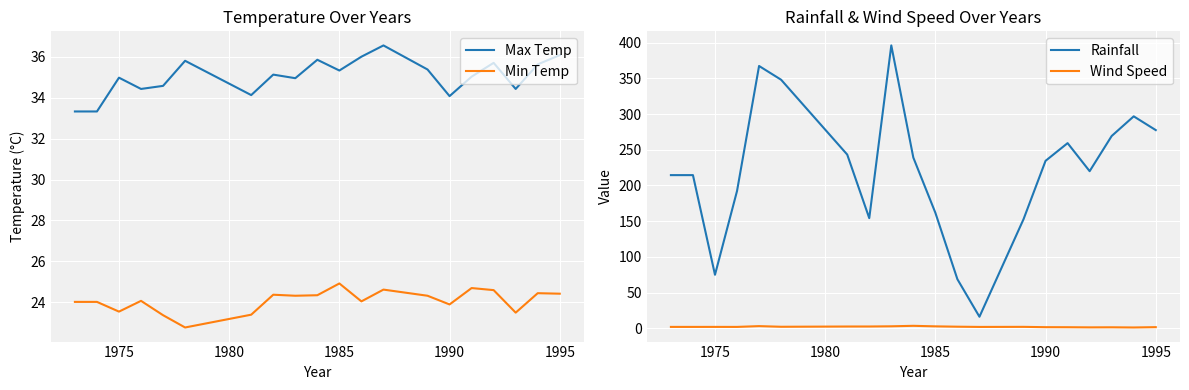

True or false: Rainfall and Wind Speed cross at least once.

False